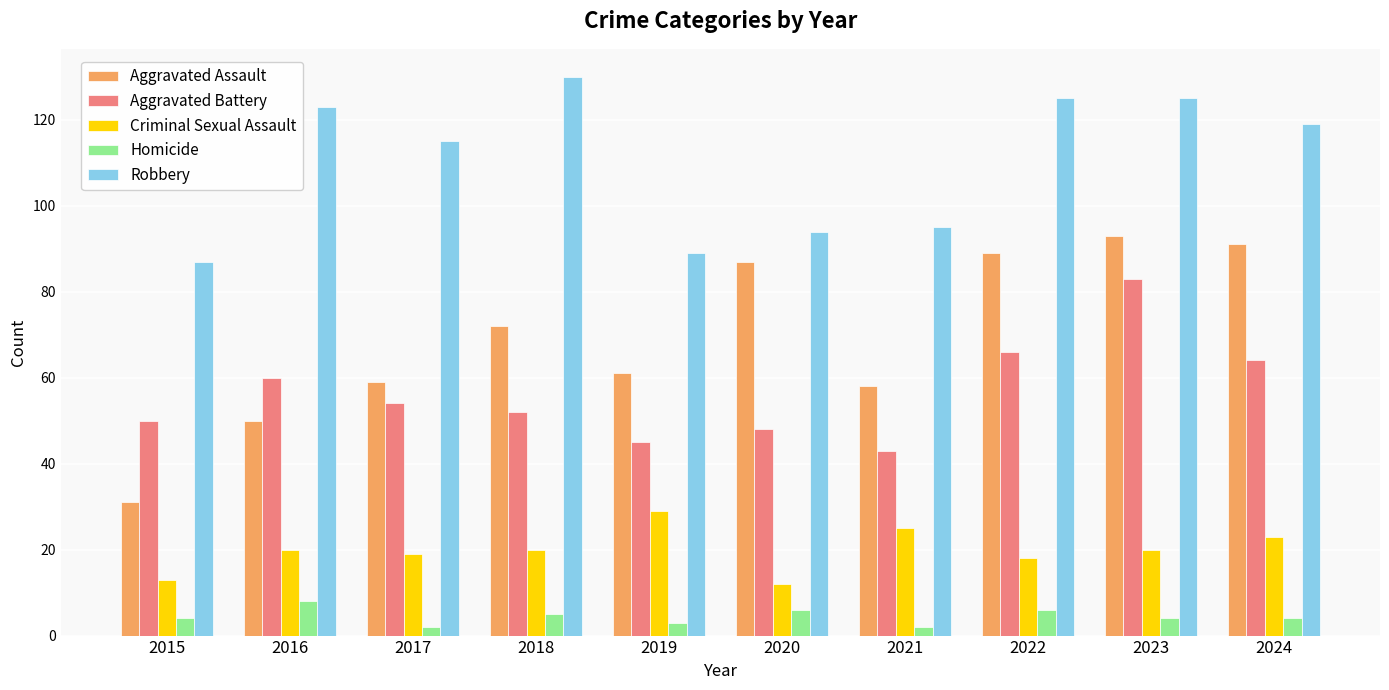

How many groups of bars are there?

10